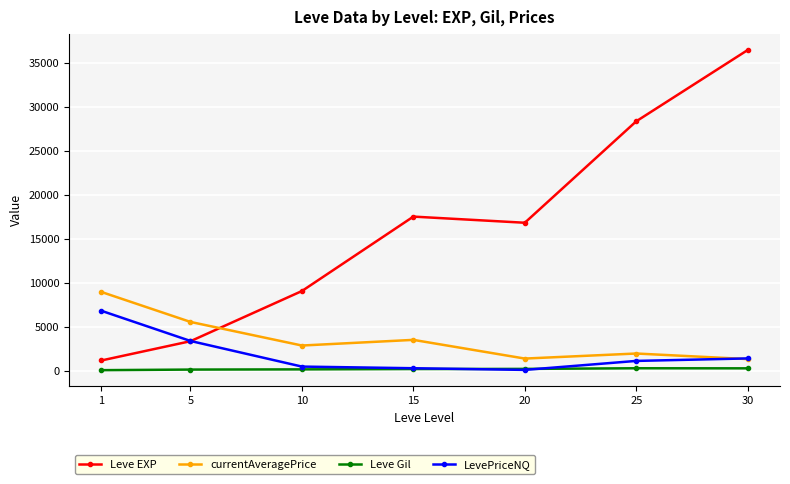

The value of currentAveragePrice at 5 is 5594.3. True or false?

True